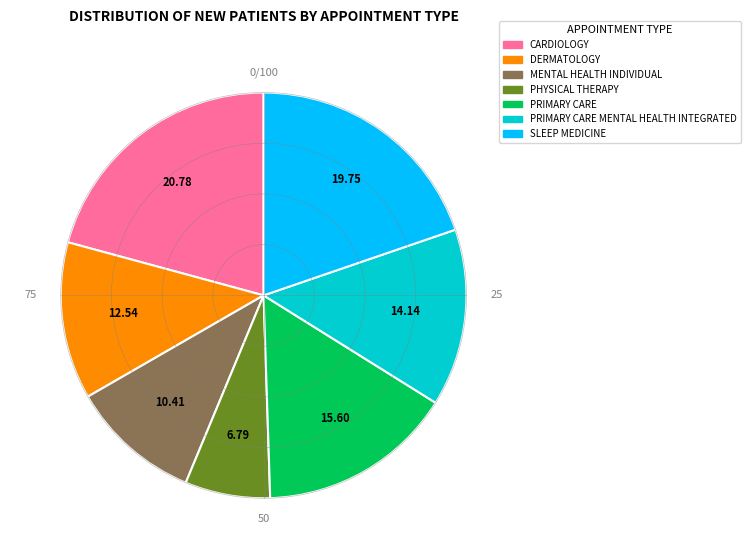

Is there a majority slice in this chart?

No